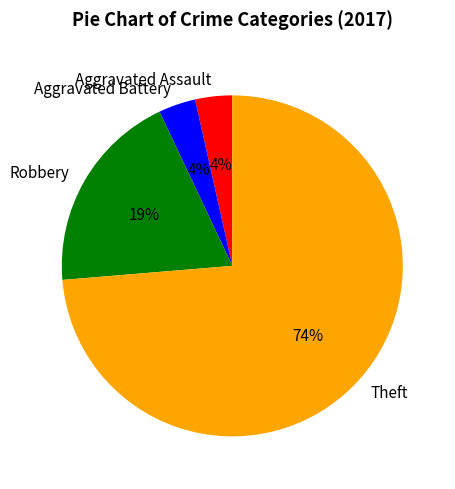

To the nearest percent, what percentage of the pie is Robbery?

19%